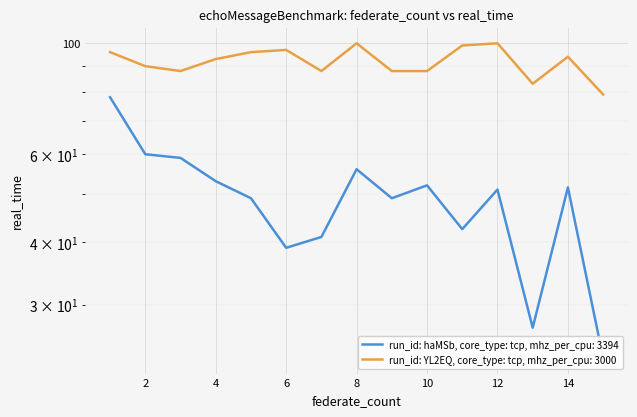

True or false: run_id: haMSb, core_type: tcp, mhz_per_cpu: 3394 and run_id: YL2EQ, core_type: tcp, mhz_per_cpu: 3000 intersect in this chart.

False